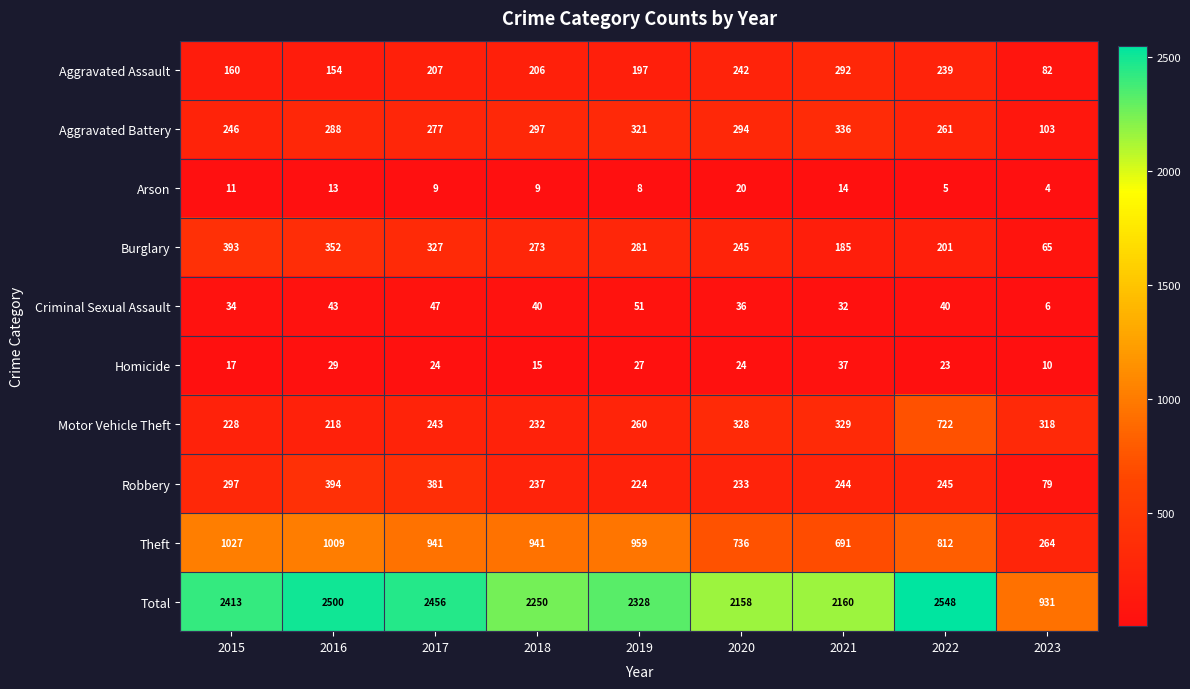

Is it true that Total equals 467 at 2023?

False